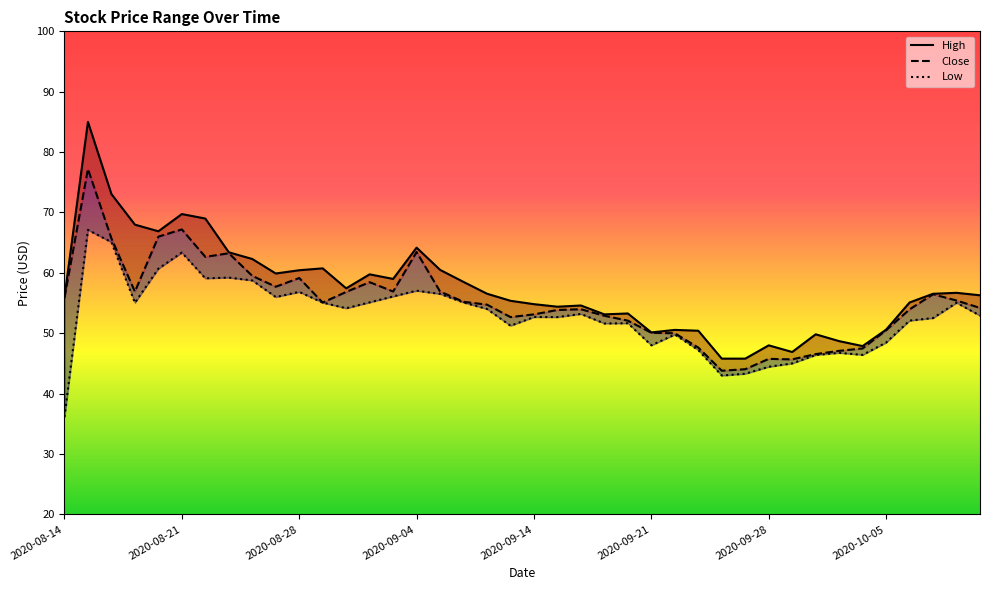

True or false: Close has a value of 57.7 at 9.

True